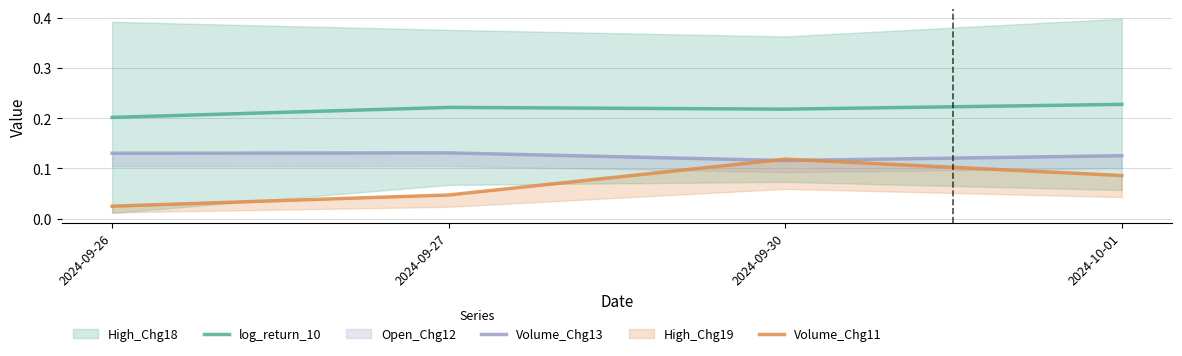

Count the log_return_10 values in the range 0 to 1.

4